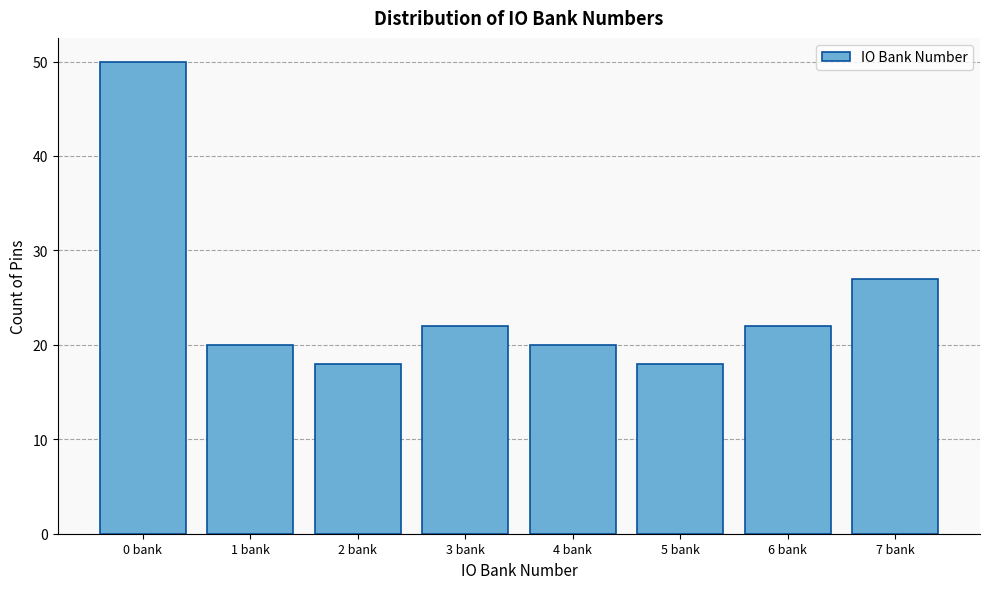

Reading right to left, extract all data points from this chart.

7 bank=27	6 bank=22	5 bank=18	4 bank=20	3 bank=22	2 bank=18	1 bank=20	0 bank=50